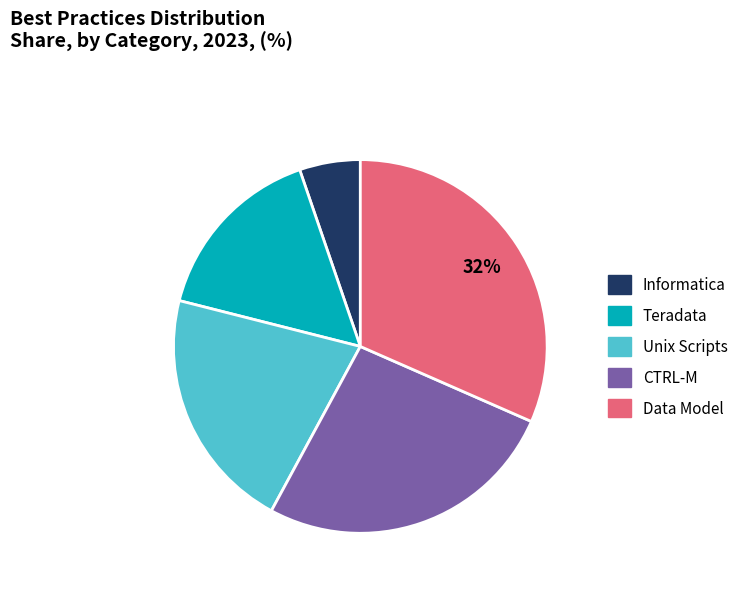

Which slice is the smallest?

Informatica